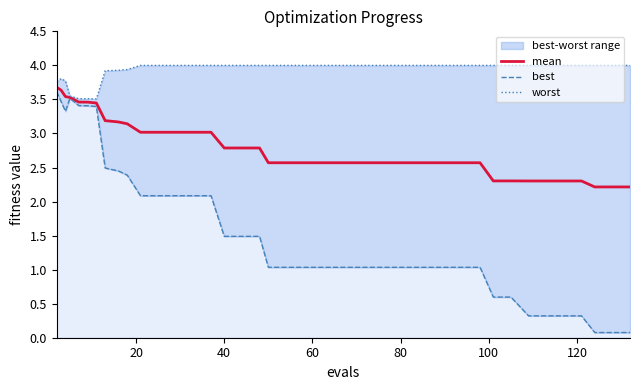

What is the maximum value for mean?

3.7